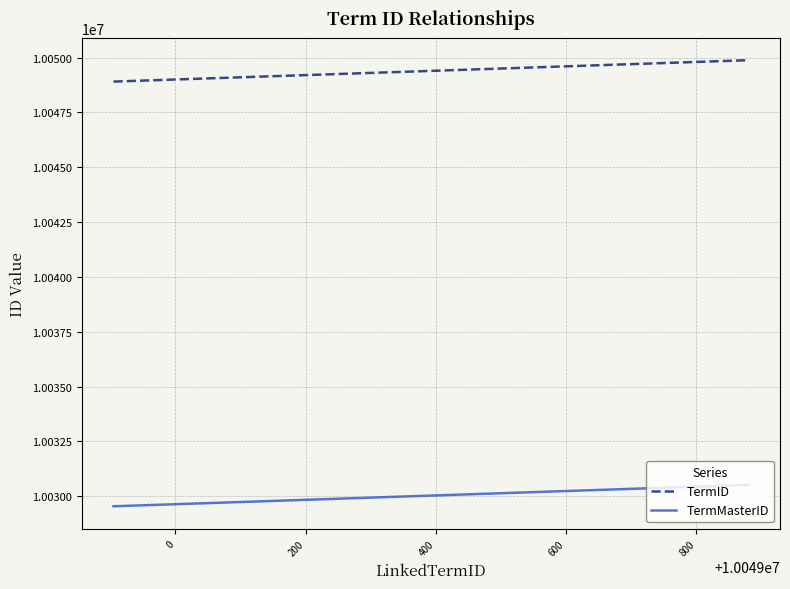

Which series has the largest total across all categories?

TermID